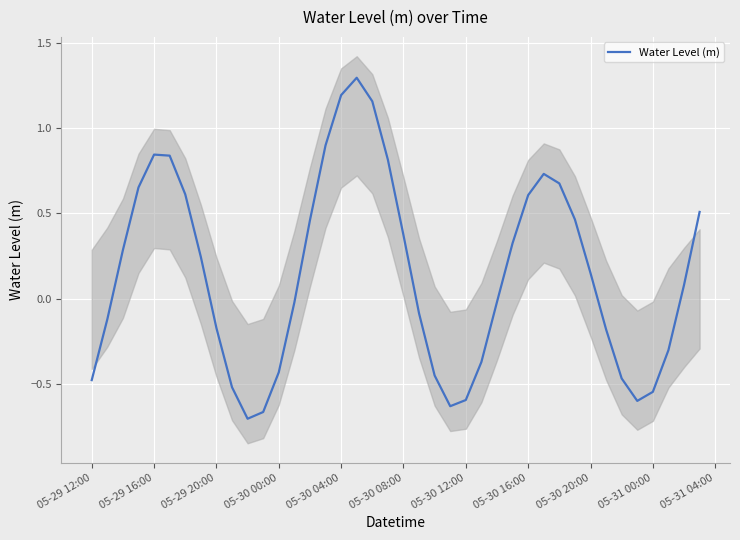

How many values are below 0?

19